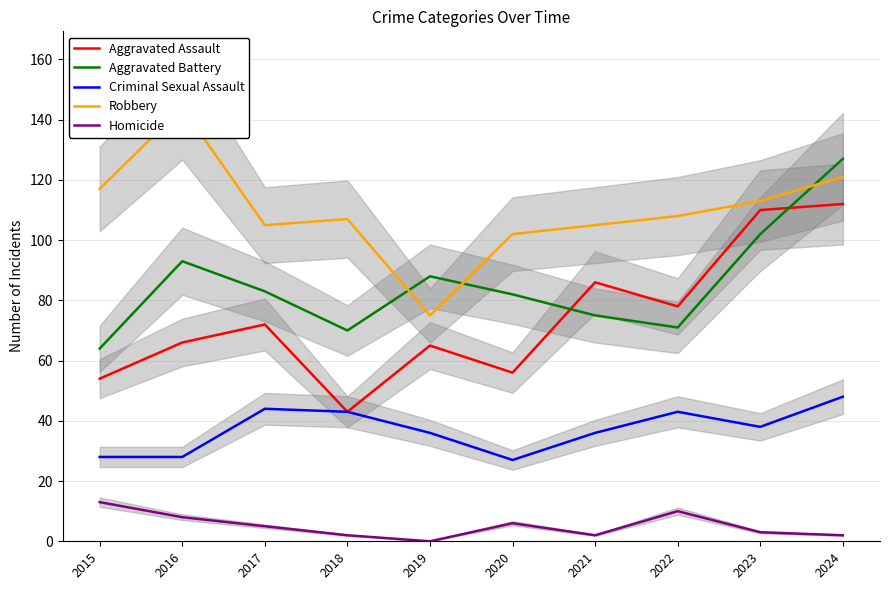

Which label corresponds to the largest value in the chart?

2016